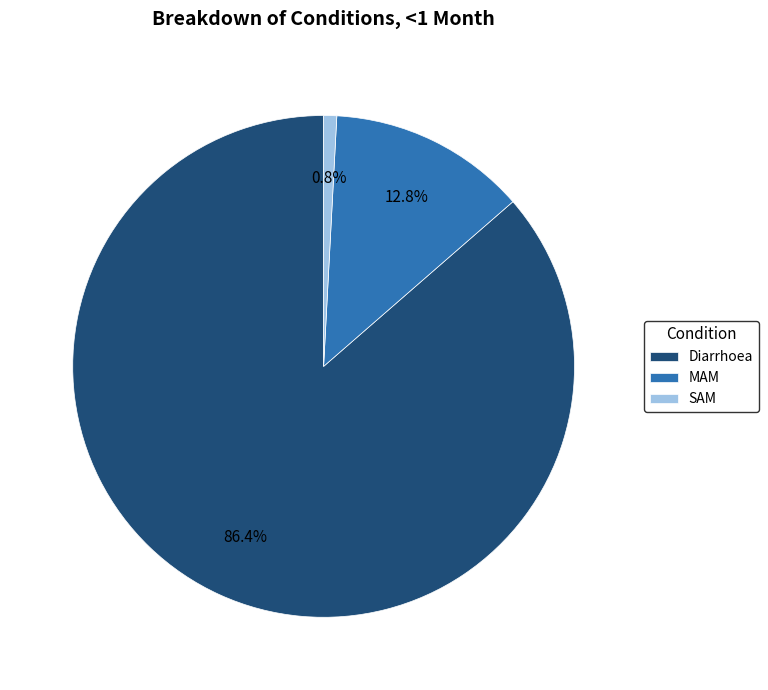

To the nearest percent, what is the difference between the largest and smallest slice percentages?

86%